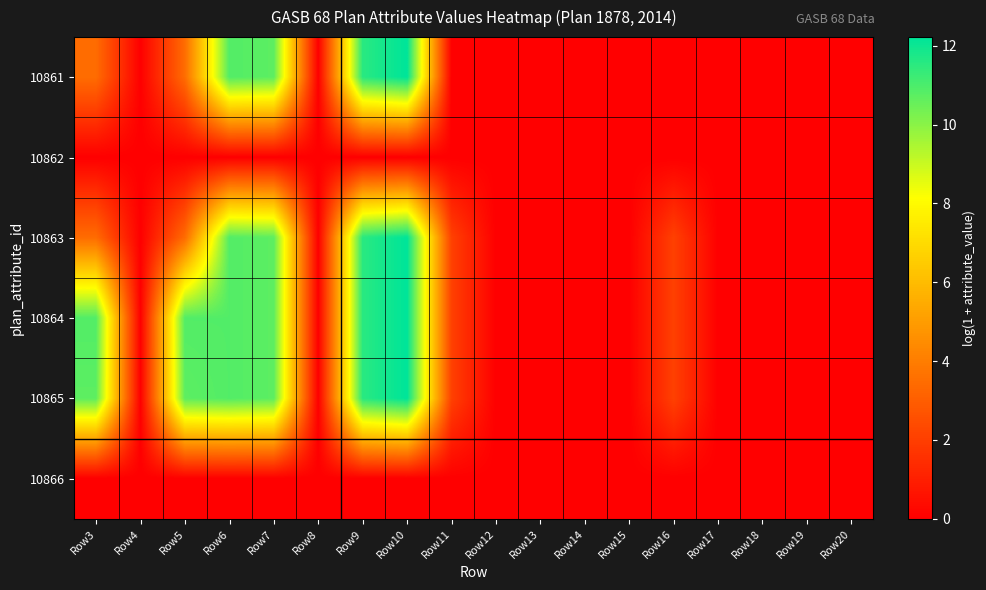

At how many categories does at least one series exceed 12?

1